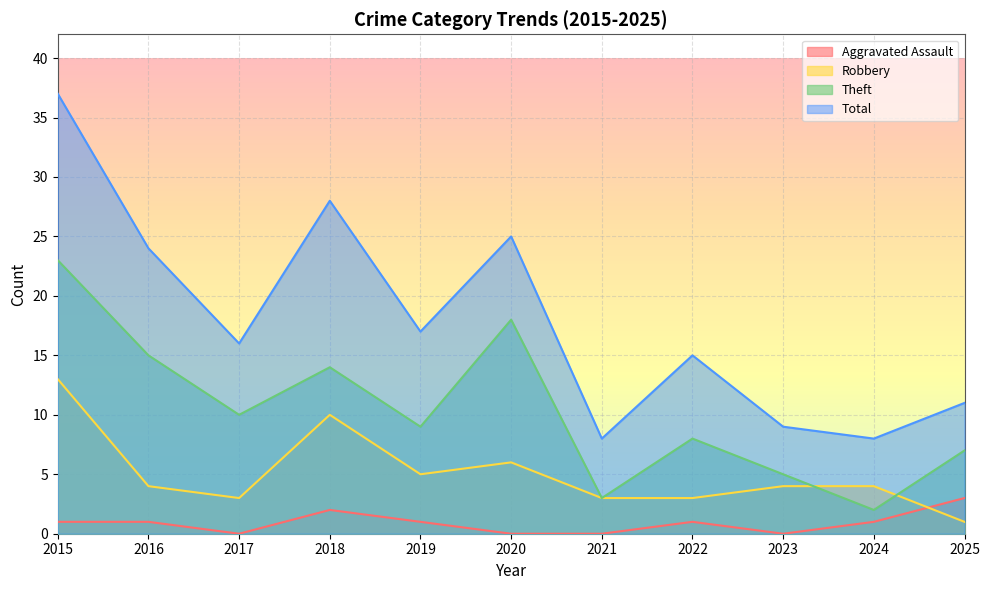

Reading right to left, extract all data points from this chart.

Aggravated Assault: 3	1	0	1	0	0	1	2	0	1	1
Robbery: 1	4	4	3	3	6	5	10	3	4	13
Theft: 7	2	5	8	3	18	9	14	10	15	23
Total: 11	8	9	15	8	25	17	28	16	24	37